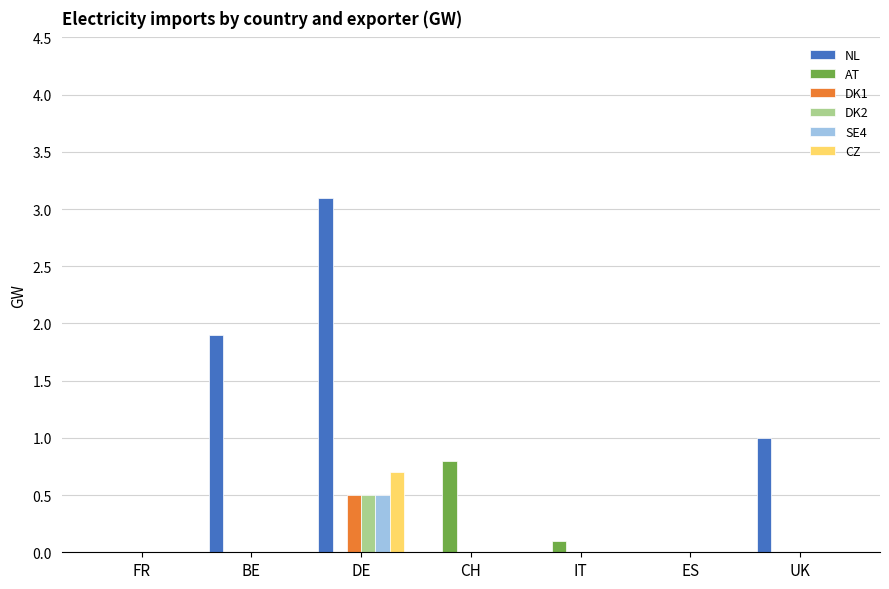

Is it true that DK2 equals 0.8 at DE?

False